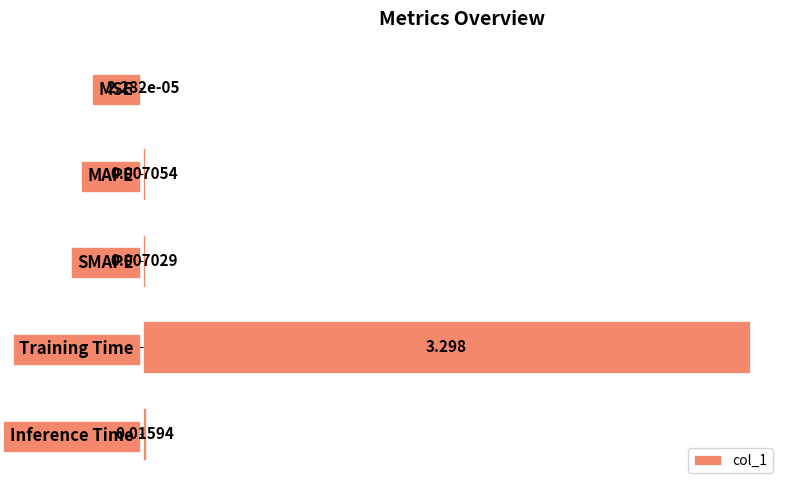

Between Inference Time and MSE, which is larger?

Inference Time